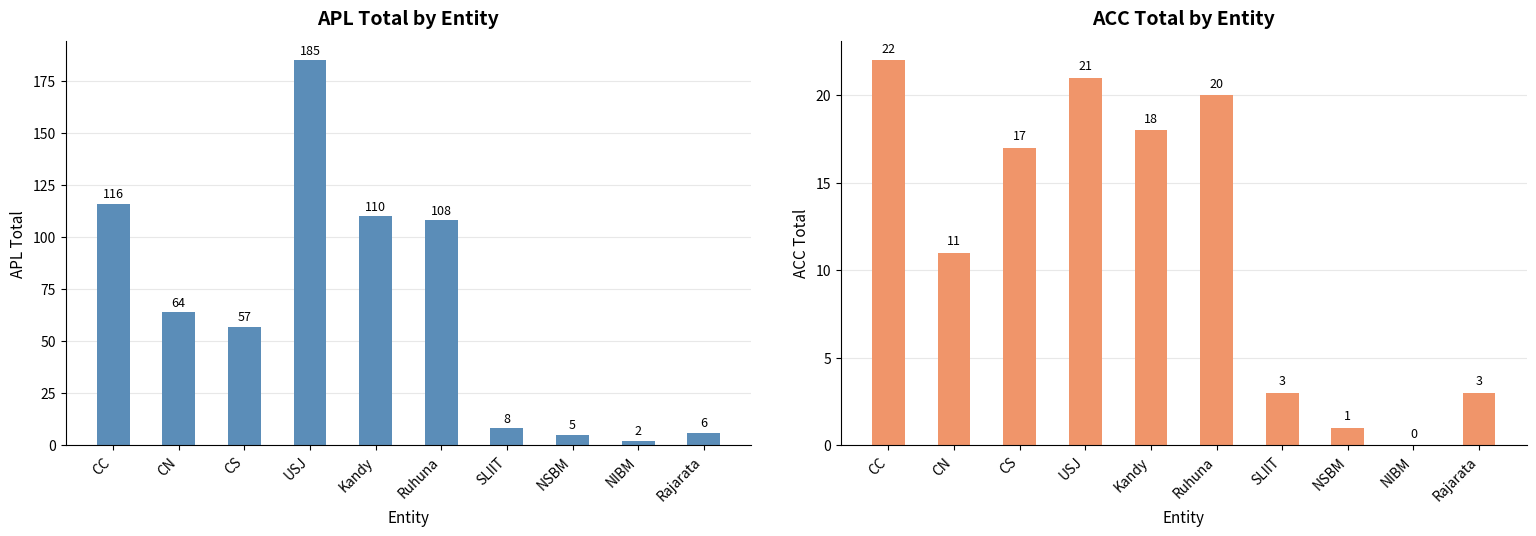

What is the value of the APL bar at the 7th from the left?

8